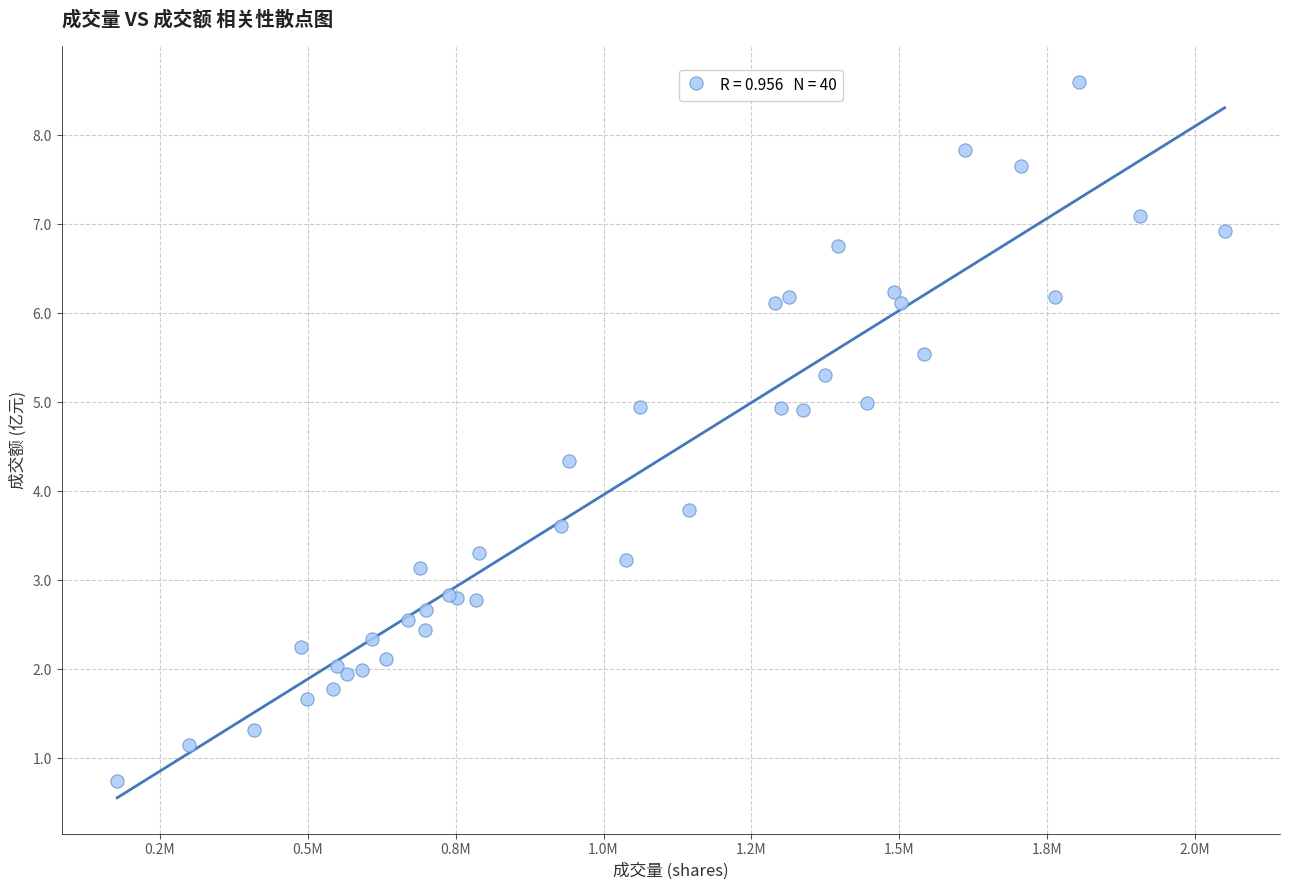

What Y value in the scatter plot is closest to 4?

3.8